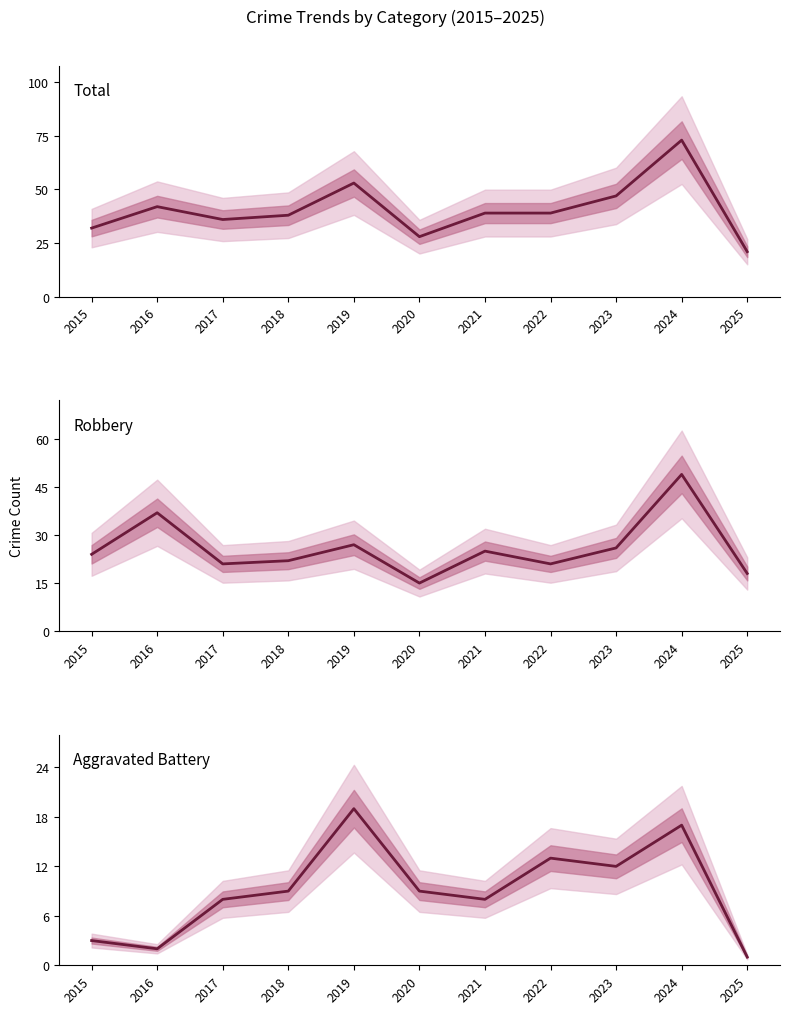

What is the value of the Aggravated Battery point at the 11th from the left?

1